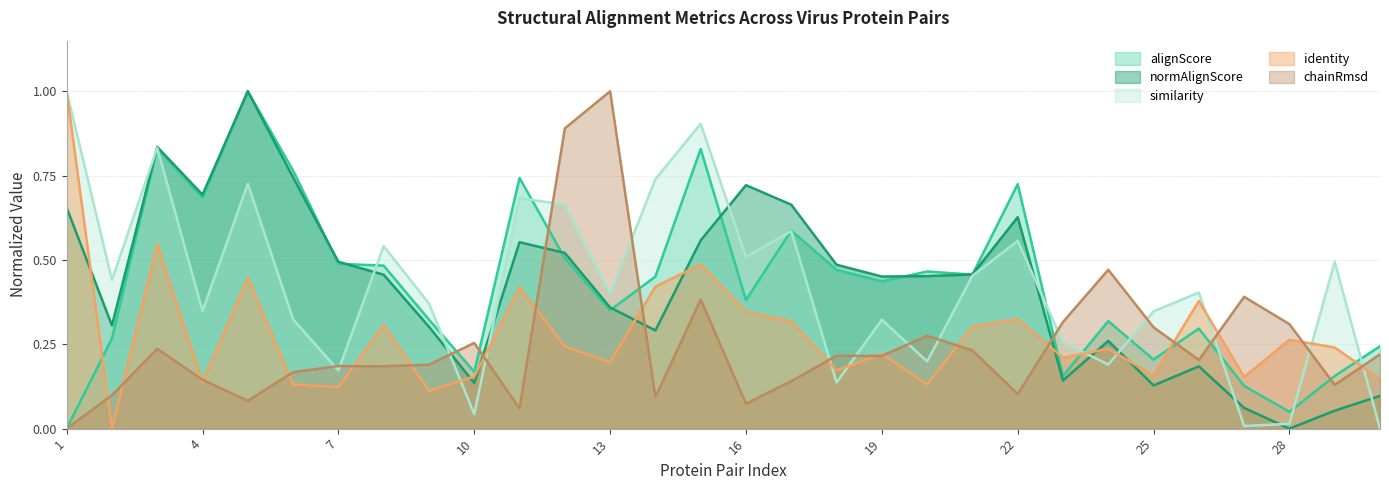

Which category has the highest value in the normAlignScore series?

5